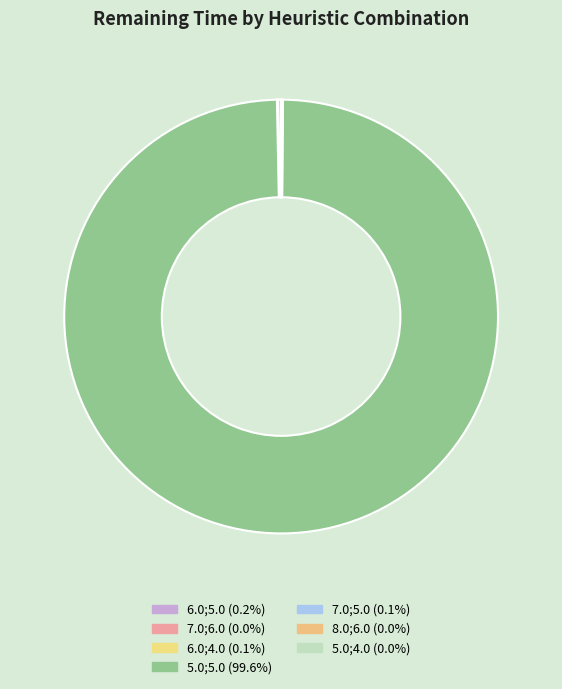

What is the largest slice in the pie chart?

5.0;5.0